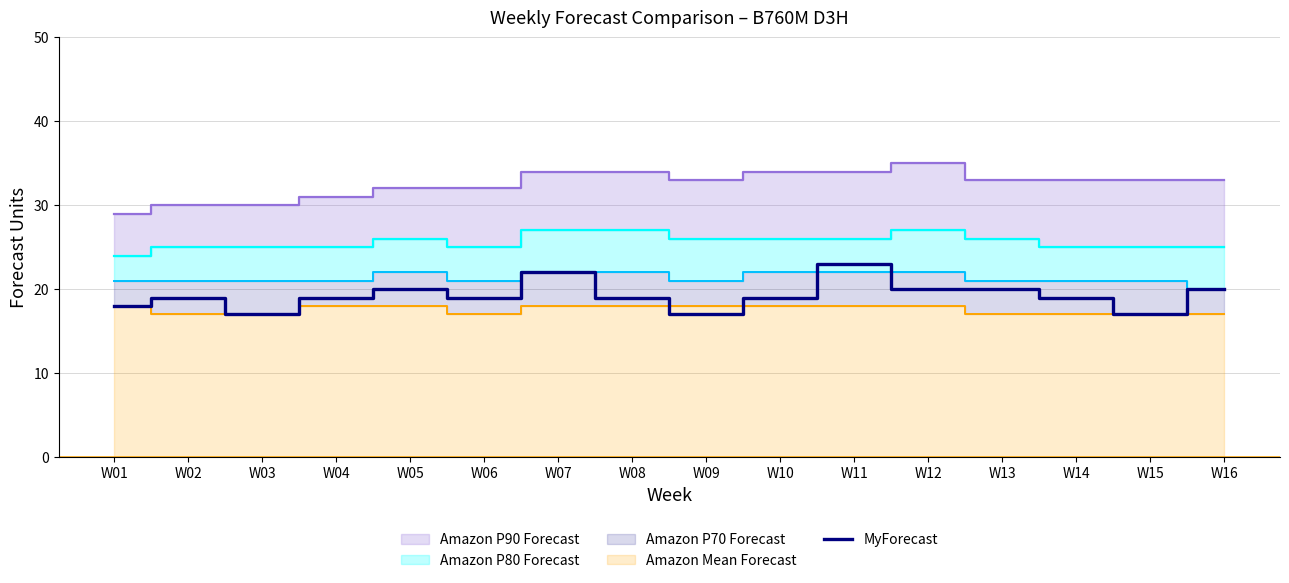

What is the lowest value of the MyForecast series?

17